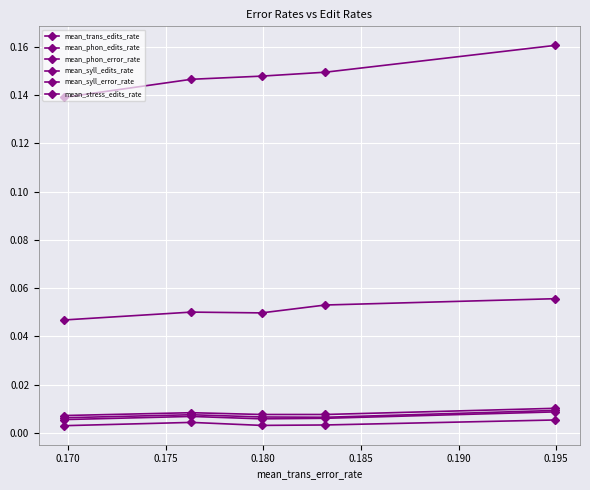

The value of mean_phon_edits_rate at 0.185 is 0.0. True or false?

True